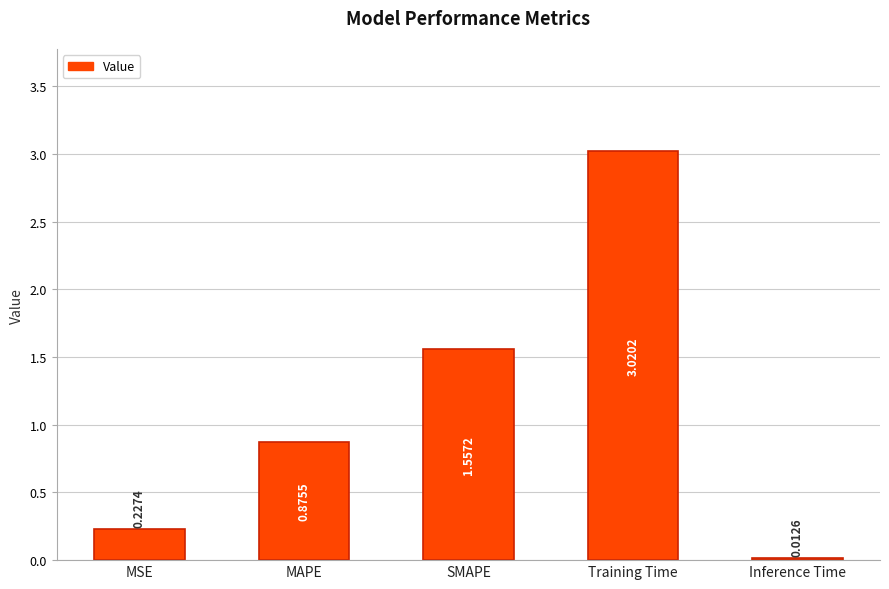

What is the change in value from MSE to MAPE?

+0.6